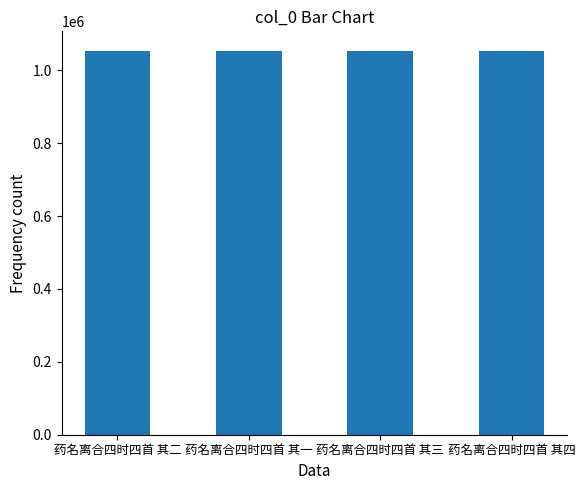

What is the sum of all values?

4217494